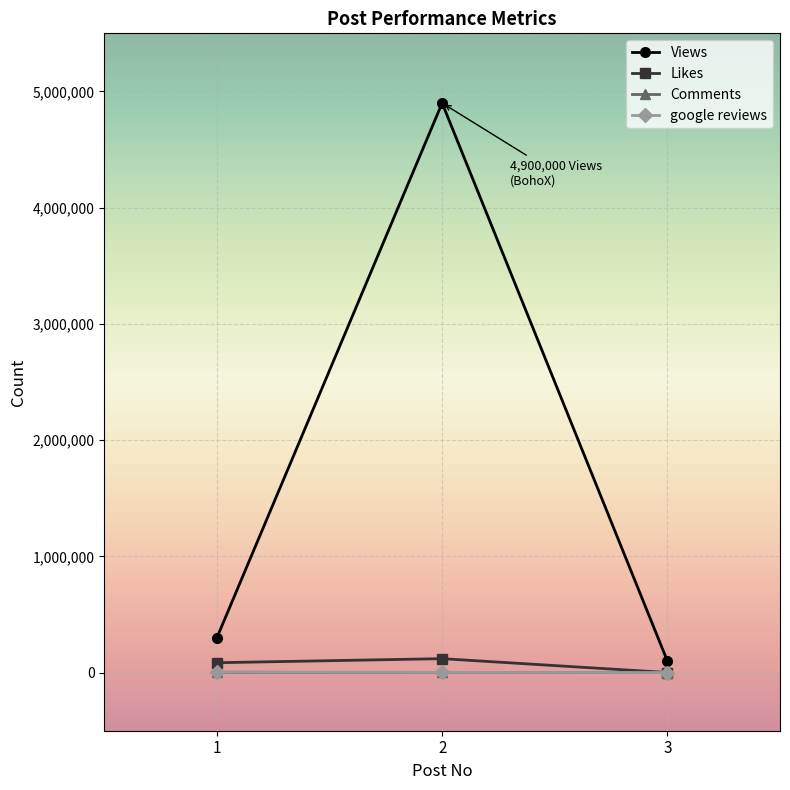

What is the value of the google reviews point at the 1st from the left?

5450